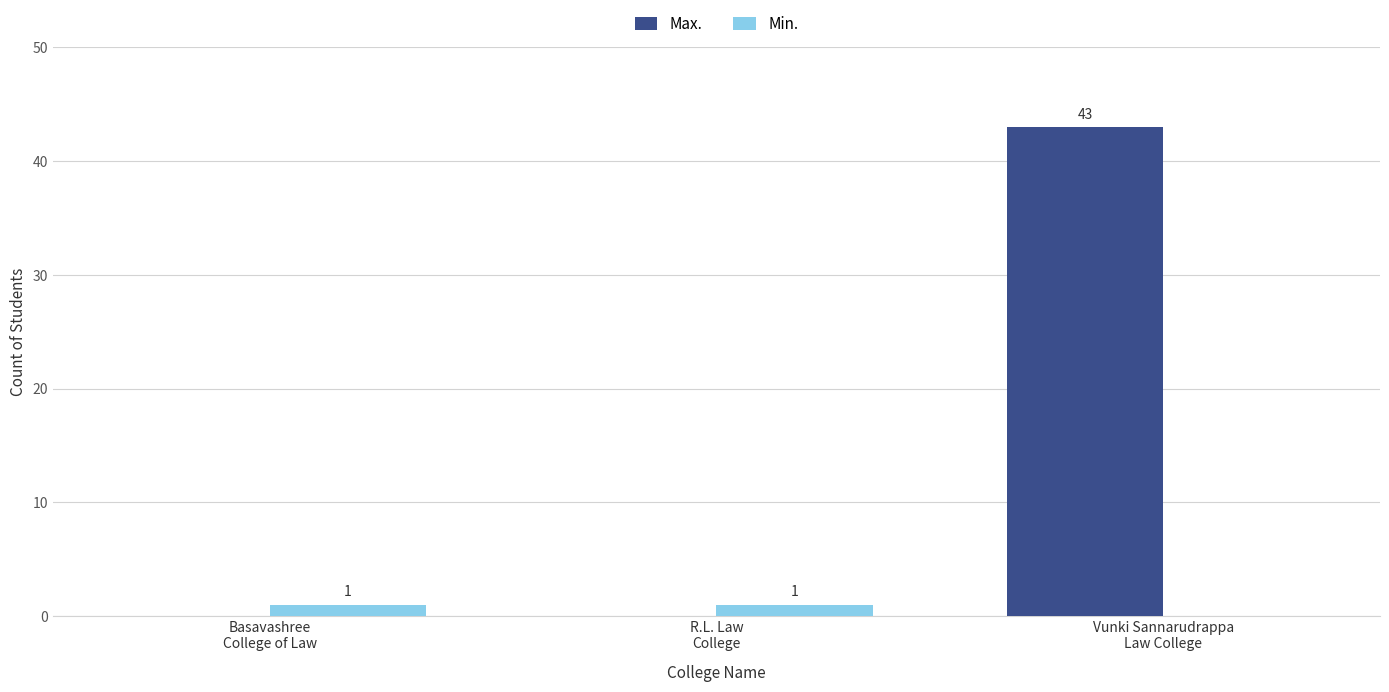

Which series has the largest total across all categories?

Max.